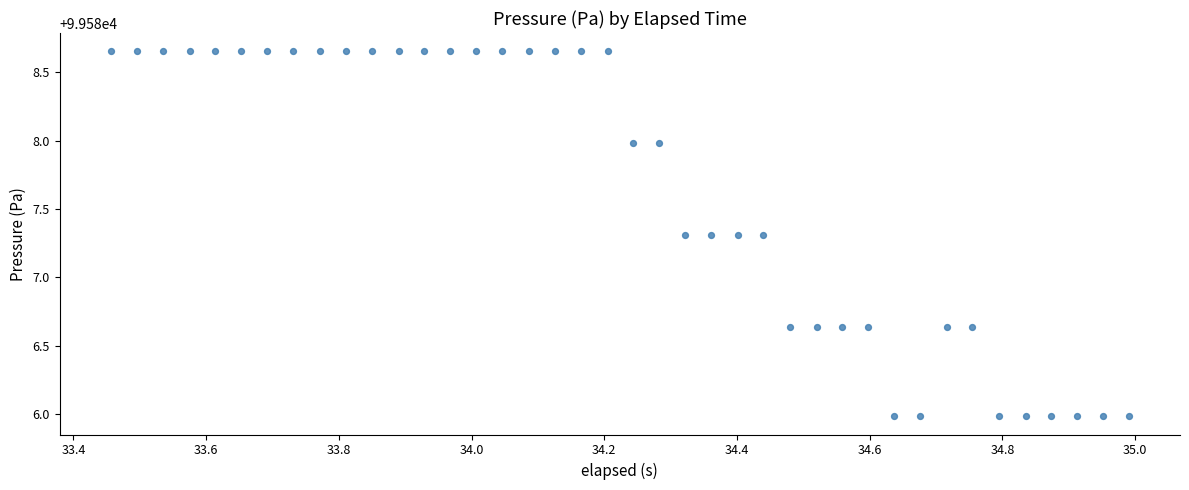

What is the range of Y values (max minus min)?

2.7